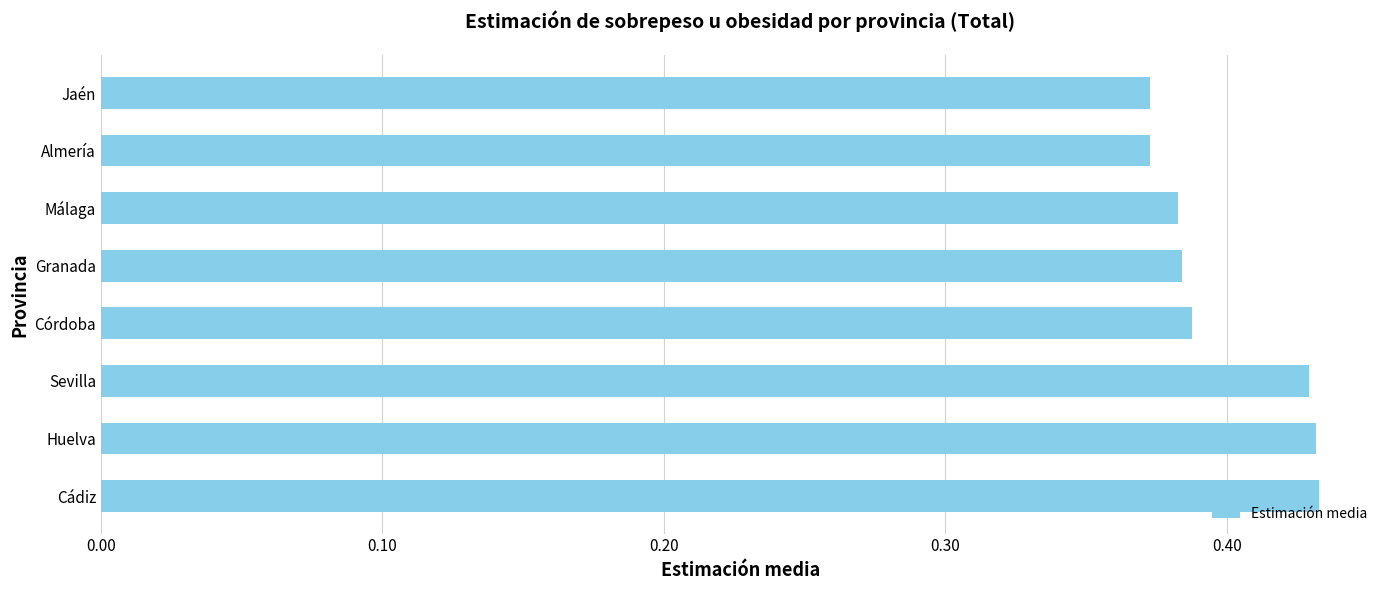

What is the difference between the second highest and second lowest values?

0.1